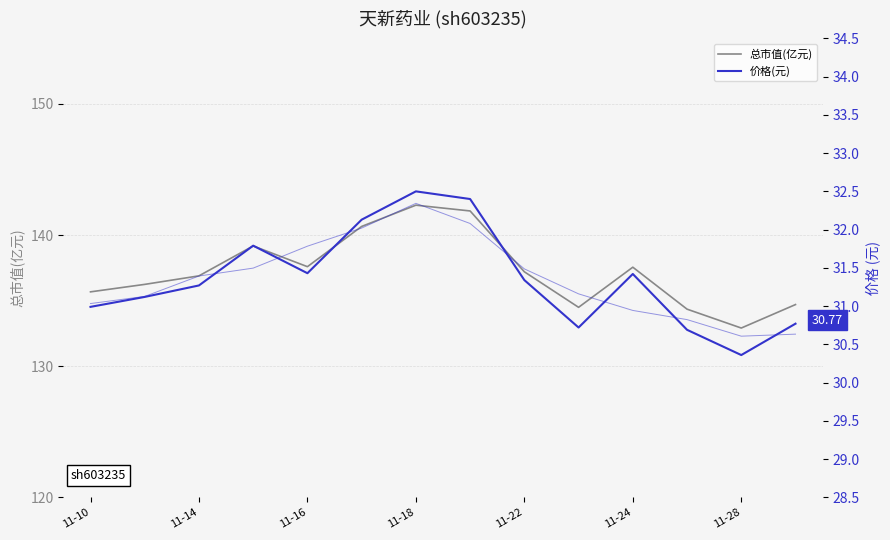

What is the sum of the 总市值(亿元) values at 11-14 and 11-22?

274.1